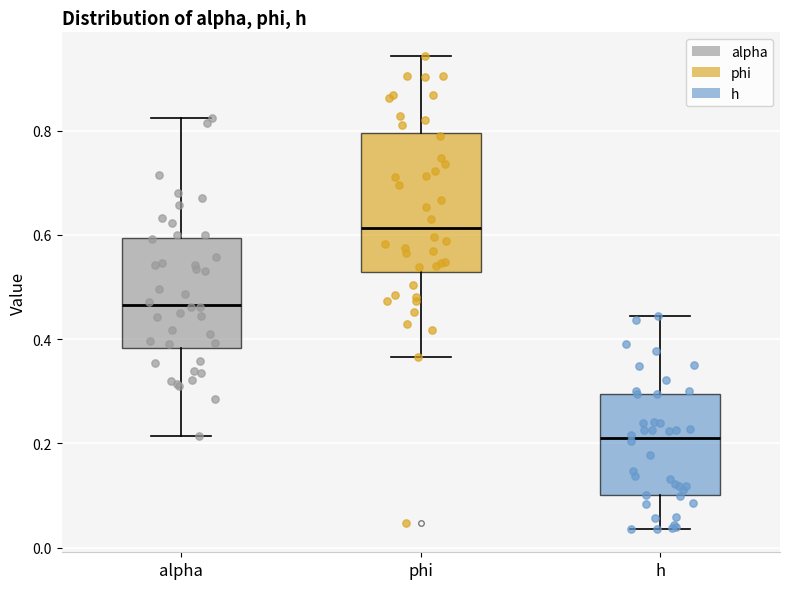

Reading left to right, read every box against the y-axis: the position of its median line, the range the box covers, and the ends of its whiskers. The values are not printed on the chart, so give them approximately, as read against the axis.

alpha: median 0.46, box 0.38 to 0.60, whiskers 0.22 to 0.82
phi: median 0.62, box 0.52 to 0.80, whiskers 0.36 to 0.94
h: median 0.20, box 0.10 to 0.30, whiskers 0.04 to 0.44